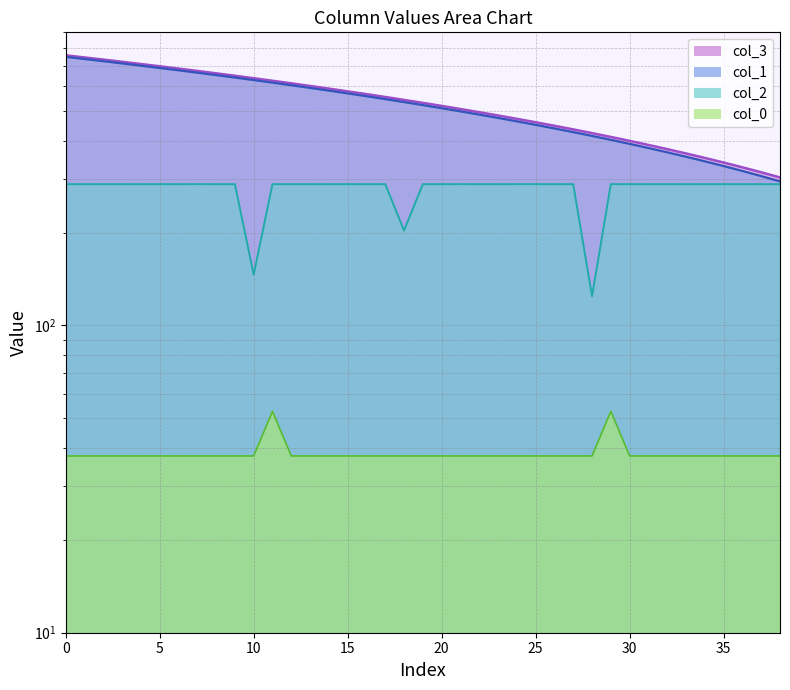

True or false: col_0 and col_2 intersect in this chart.

False